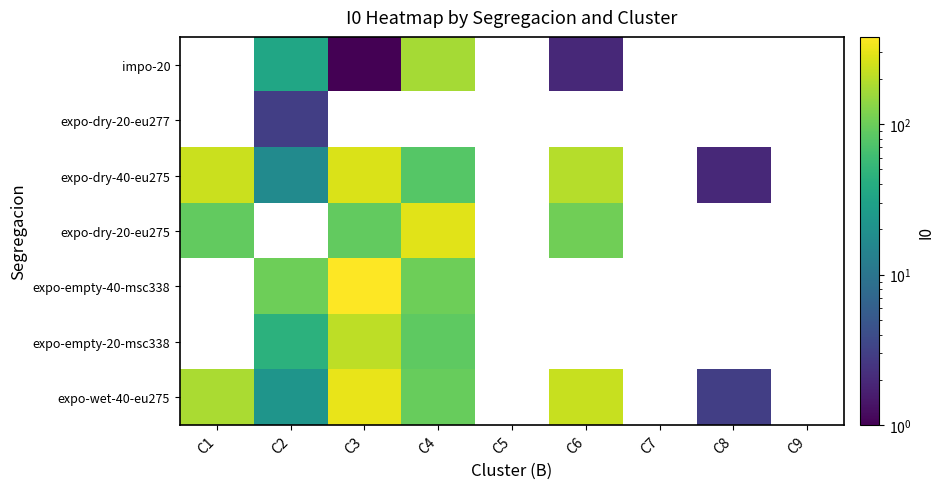

How many series are shown in this chart?

7